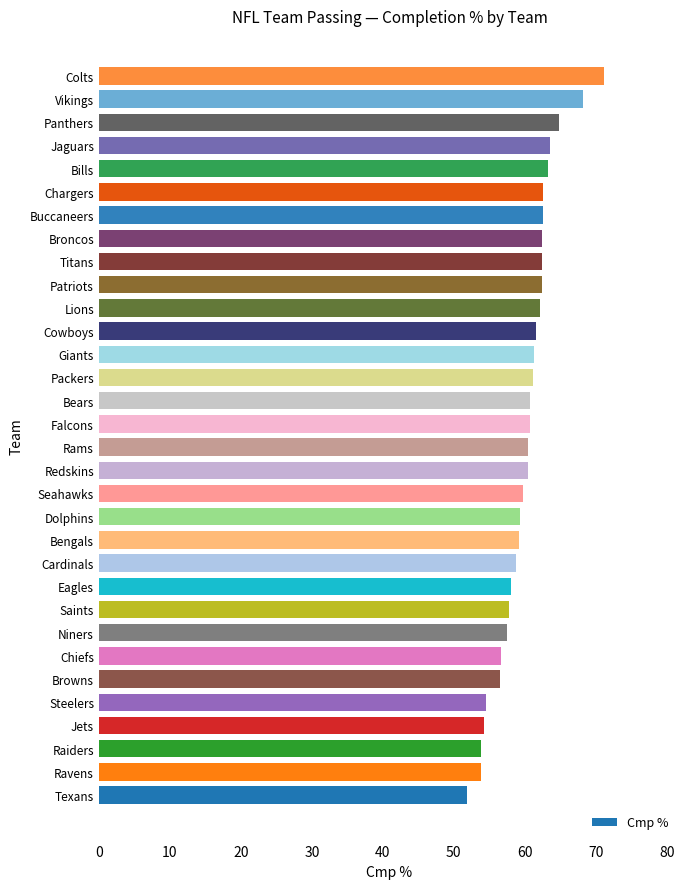

The value at Browns is 56.5. True or false?

True